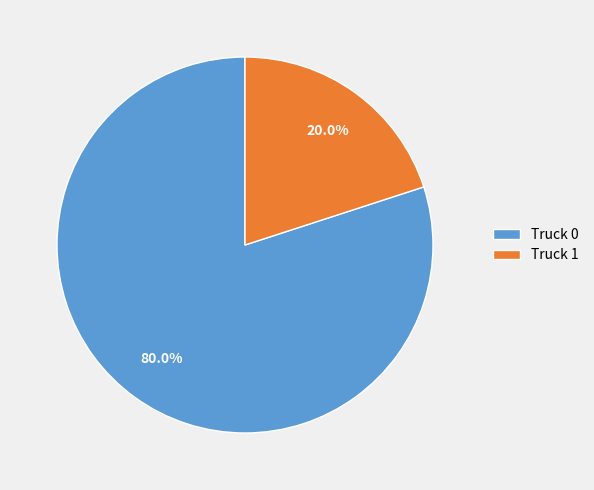

Which category has the biggest portion of the pie?

Truck 0